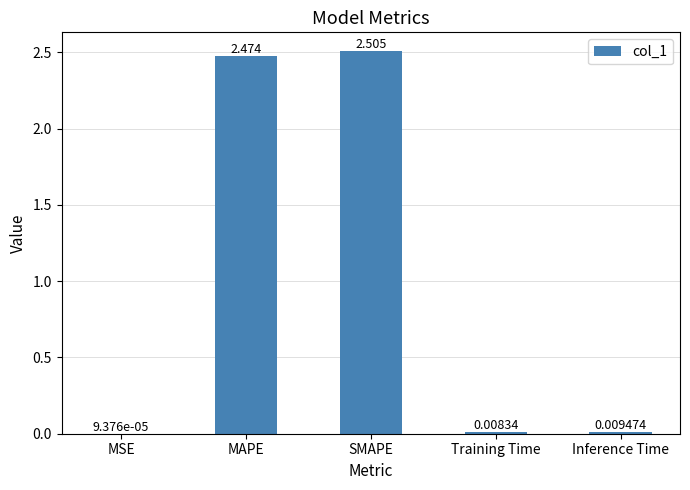

Which category has the highest value across all series?

SMAPE